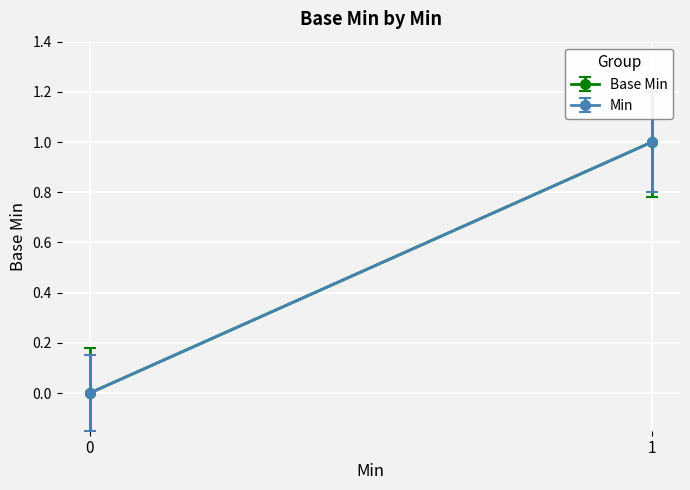

Which category has the highest value across all series?

1